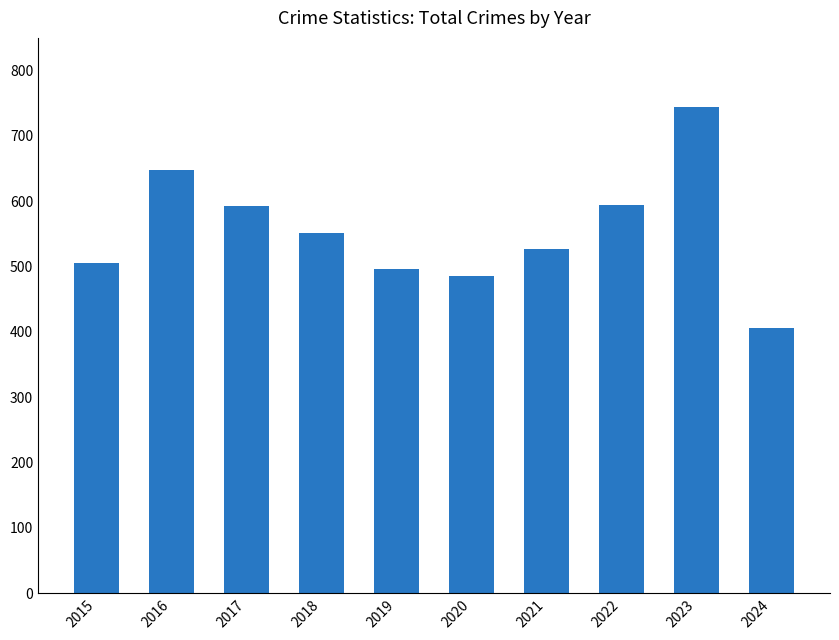

What is the ratio of the value at 2016 to the value at 2022?

1.1